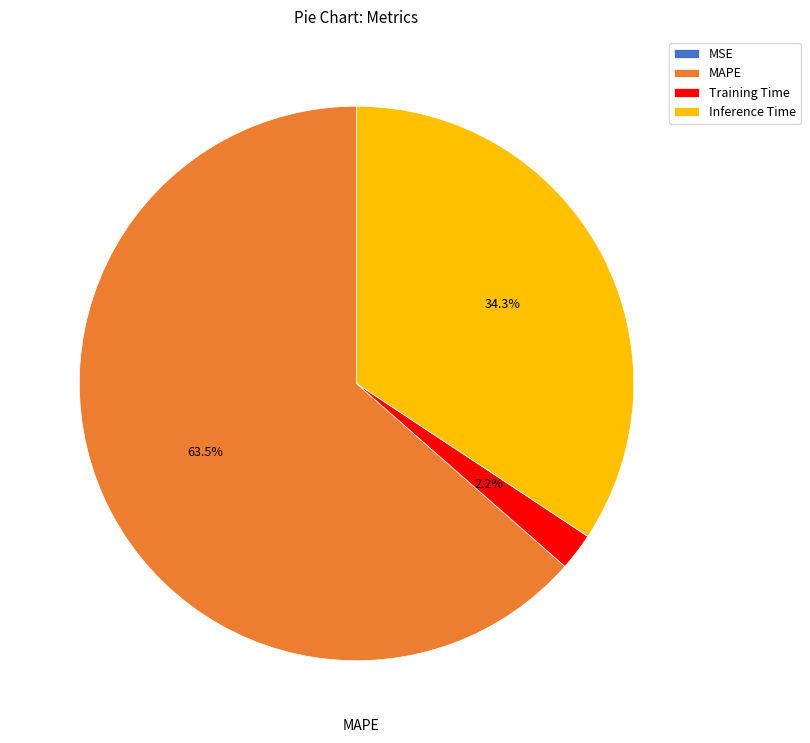

Which slice is the largest?

MAPE